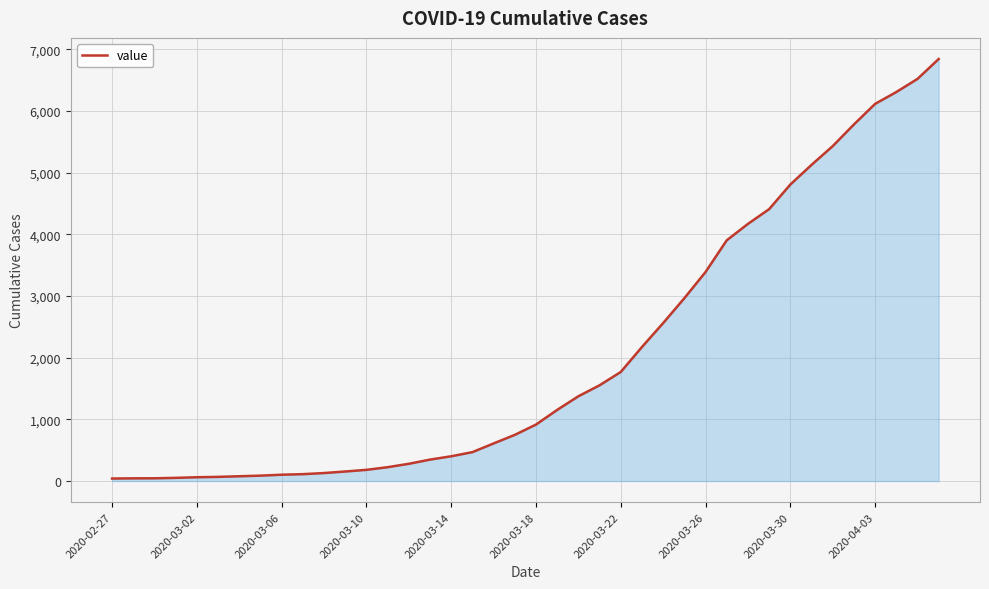

What is the minimum value shown in the chart?

41